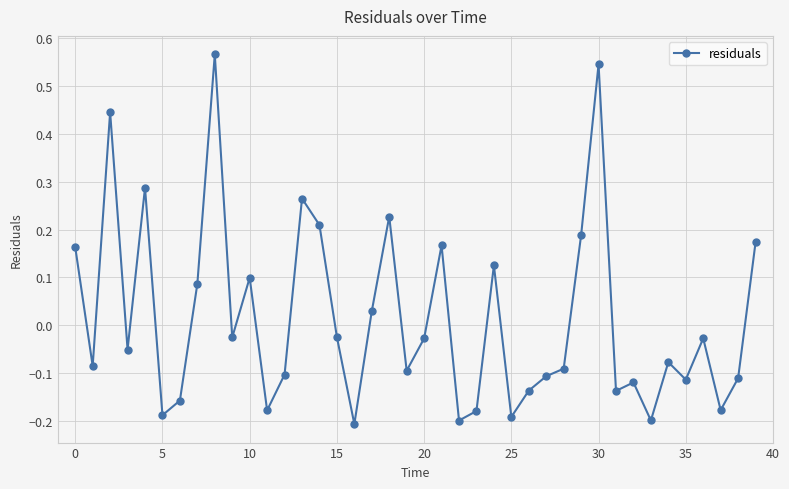

What is the difference between the maximum and second lowest values?

0.8